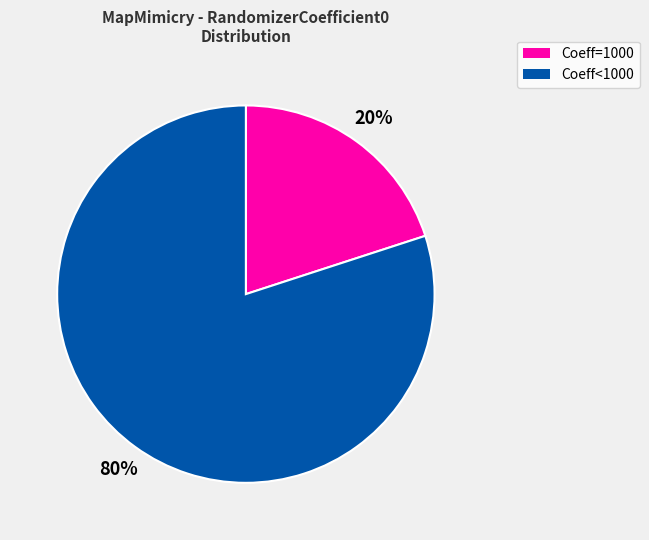

To the nearest percent, what is the average slice percentage?

50%